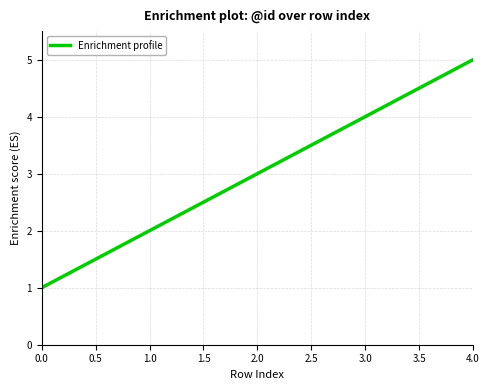

What is the difference between the maximum and minimum values?

4